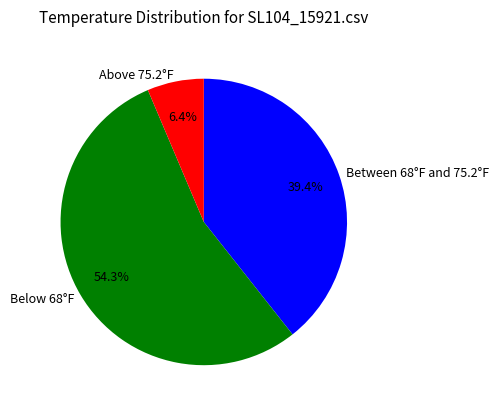

To the nearest percent, what is the average slice percentage?

33%